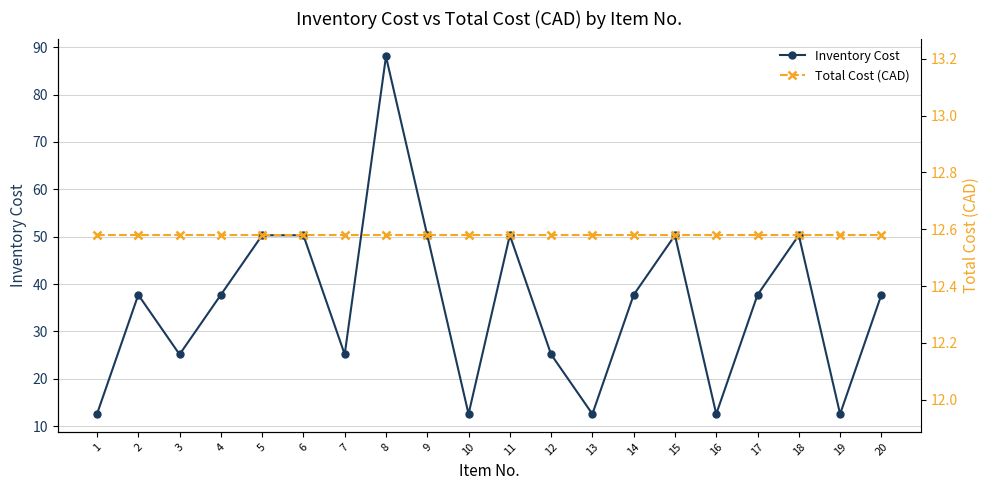

At which category does Inventory Cost reach its first local valley?

3